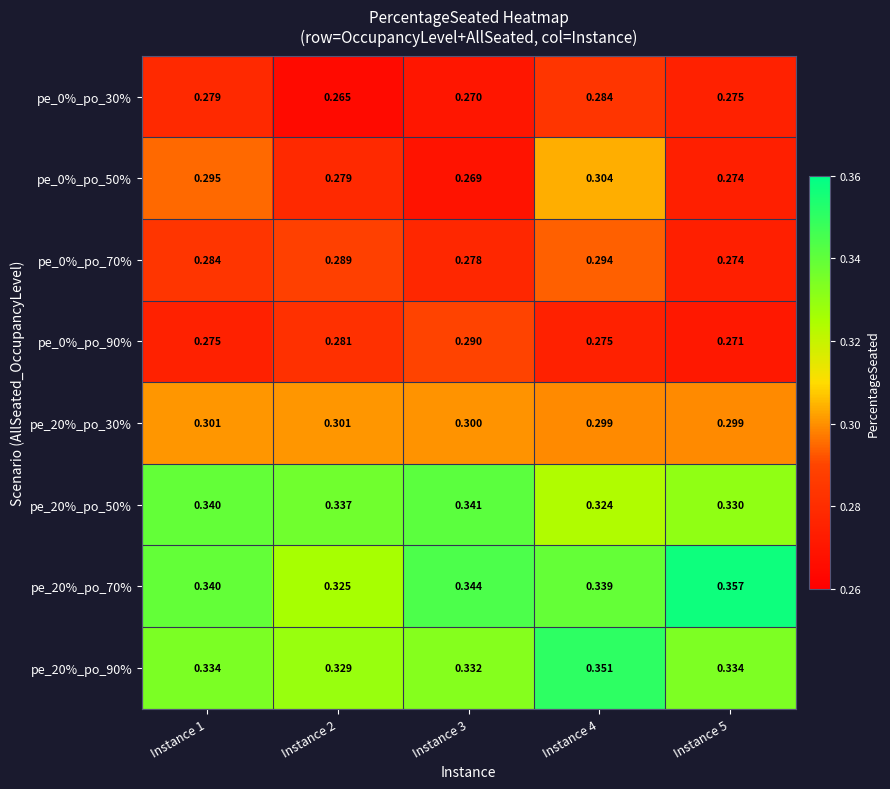

Reading left to right, list all the values displayed in this chart.

pe_0%_po_30%: Instance 1=0.3	Instance 2=0.3	Instance 3=0.3	Instance 4=0.3	Instance 5=0.3
pe_0%_po_50%: Instance 1=0.3	Instance 2=0.3	Instance 3=0.3	Instance 4=0.3	Instance 5=0.3
pe_0%_po_70%: Instance 1=0.3	Instance 2=0.3	Instance 3=0.3	Instance 4=0.3	Instance 5=0.3
pe_0%_po_90%: Instance 1=0.3	Instance 2=0.3	Instance 3=0.3	Instance 4=0.3	Instance 5=0.3
pe_20%_po_30%: Instance 1=0.3	Instance 2=0.3	Instance 3=0.3	Instance 4=0.3	Instance 5=0.3
pe_20%_po_50%: Instance 1=0.3	Instance 2=0.3	Instance 3=0.3	Instance 4=0.3	Instance 5=0.3
pe_20%_po_70%: Instance 1=0.3	Instance 2=0.3	Instance 3=0.3	Instance 4=0.3	Instance 5=0.4
pe_20%_po_90%: Instance 1=0.3	Instance 2=0.3	Instance 3=0.3	Instance 4=0.4	Instance 5=0.3